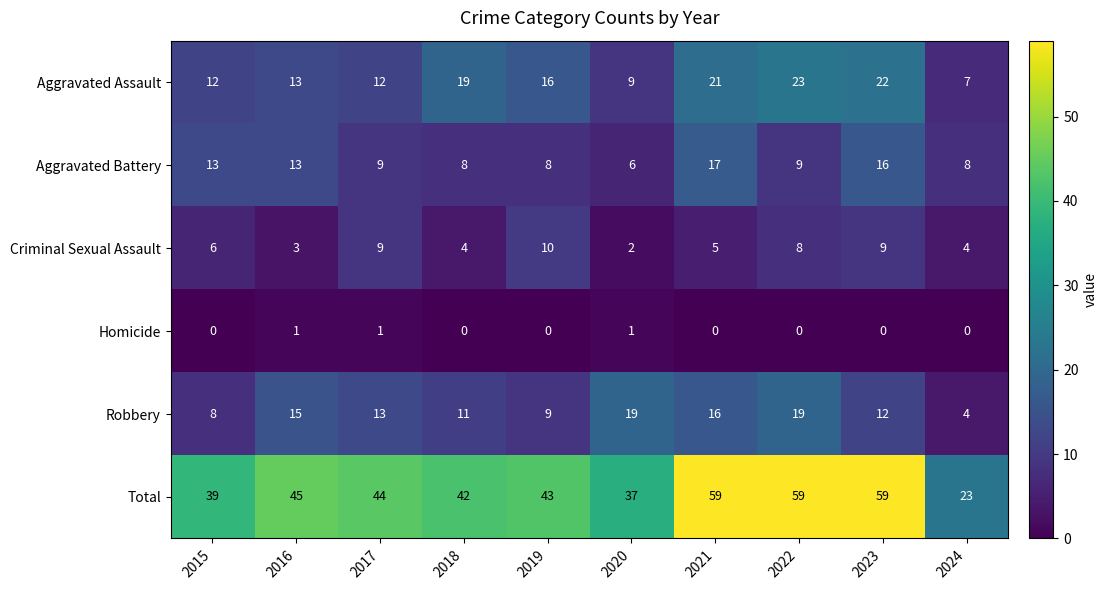

Which series has the largest total across all categories?

Total